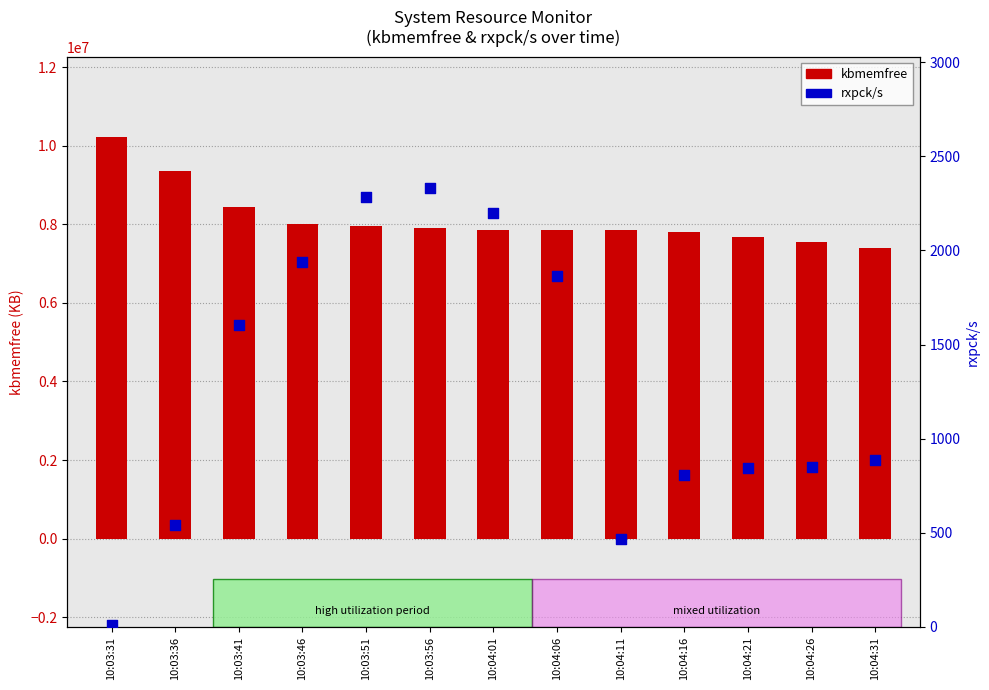

Which series has the largest Y range (max minus min)?

kbmemfree